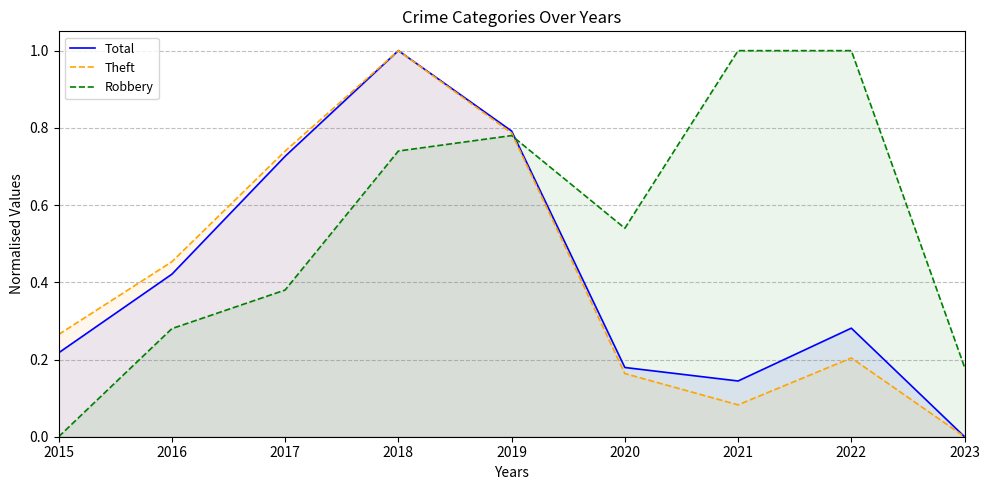

Which series has the largest total across all categories?

Robbery